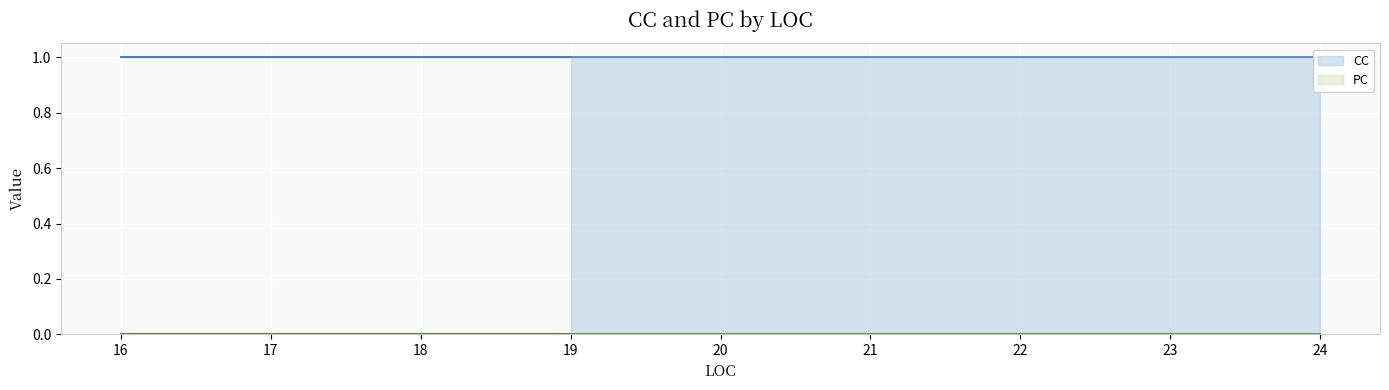

At which category is the sum across all series the highest?

24